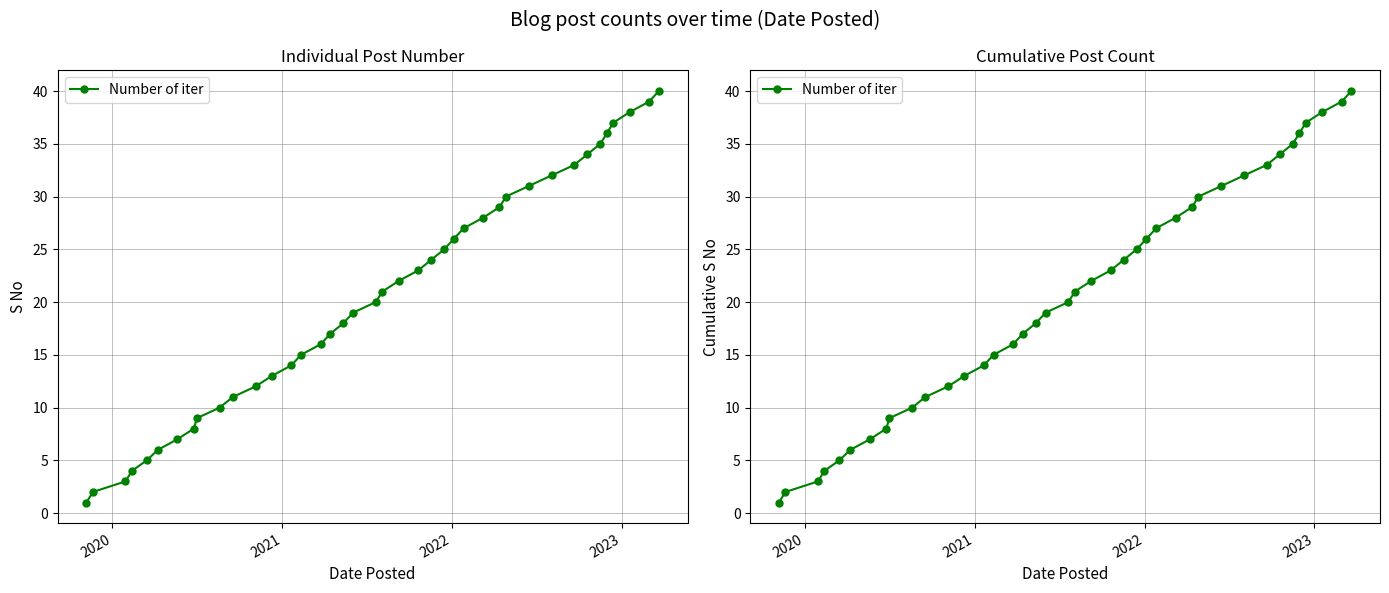

How many values exceed 21?

19